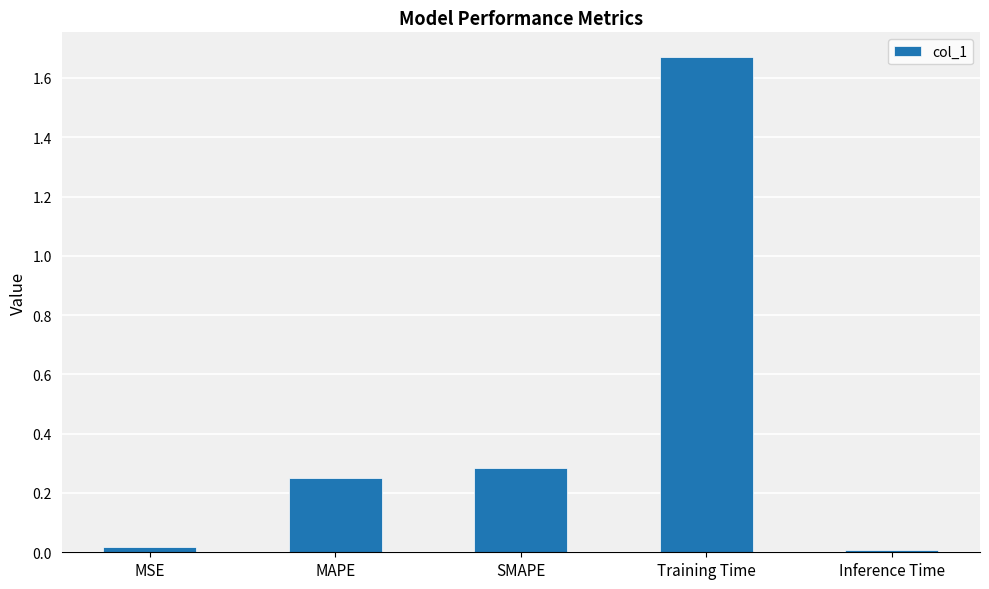

What is the sum of all values?

2.2